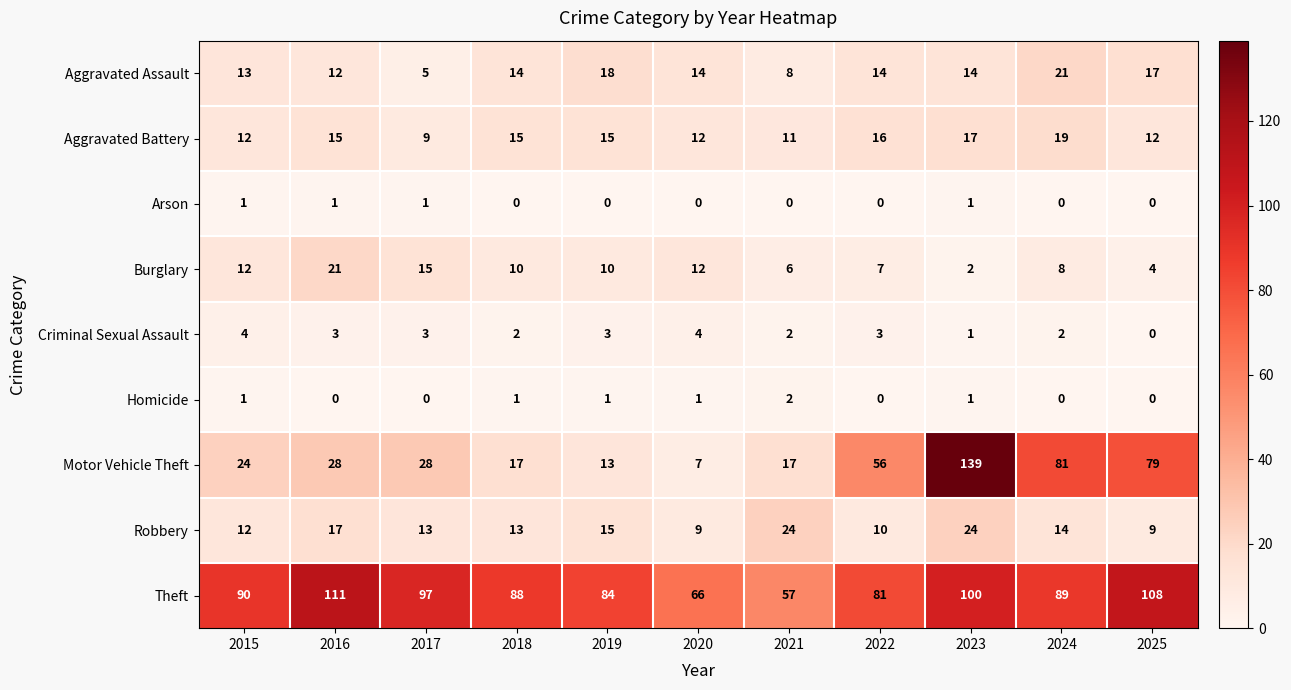

The Motor Vehicle Theft series shows 9 at 2020. True or false?

False